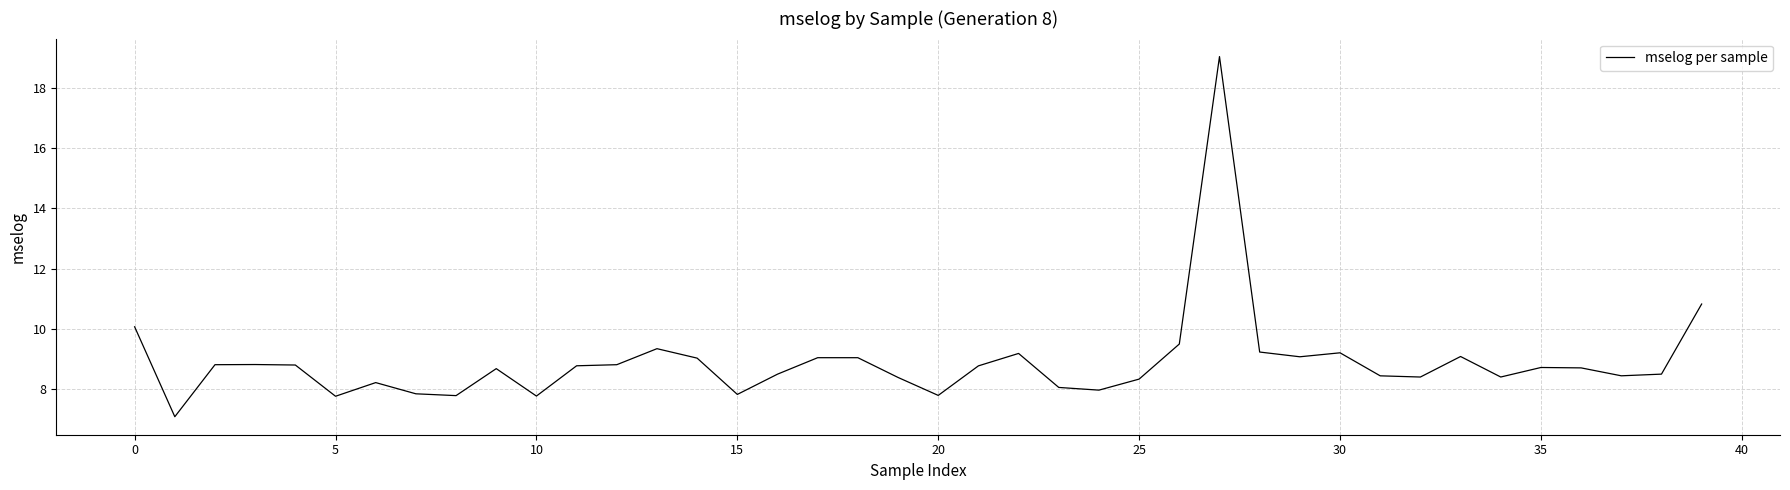

What is the maximum value shown in the chart?

19.0